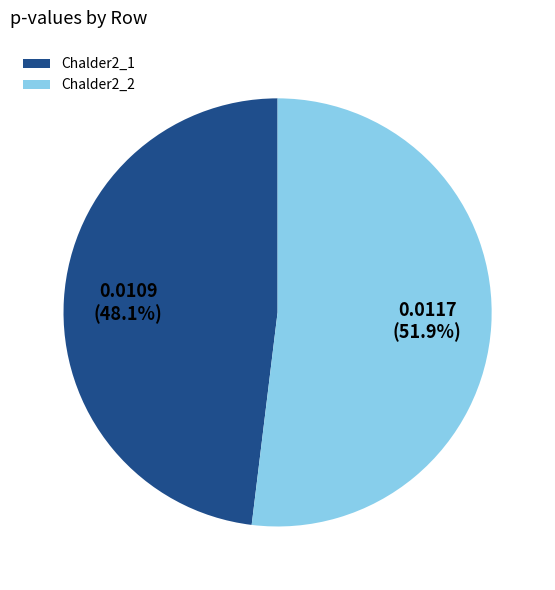

Between Chalder2_2 and Chalder2_1, which is larger?

Chalder2_2